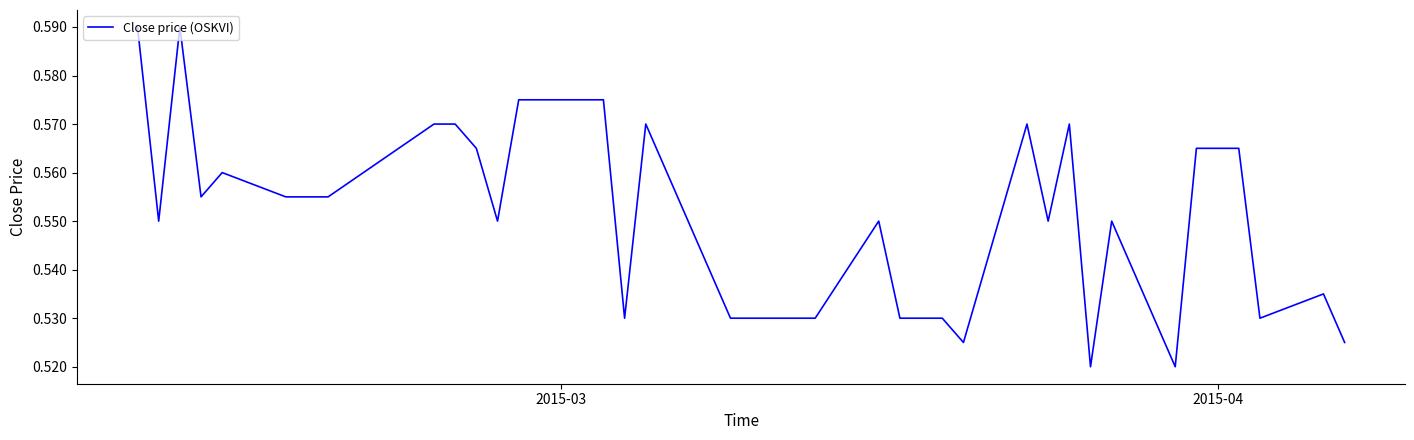

Is this an area chart (filled region under the line)?

No